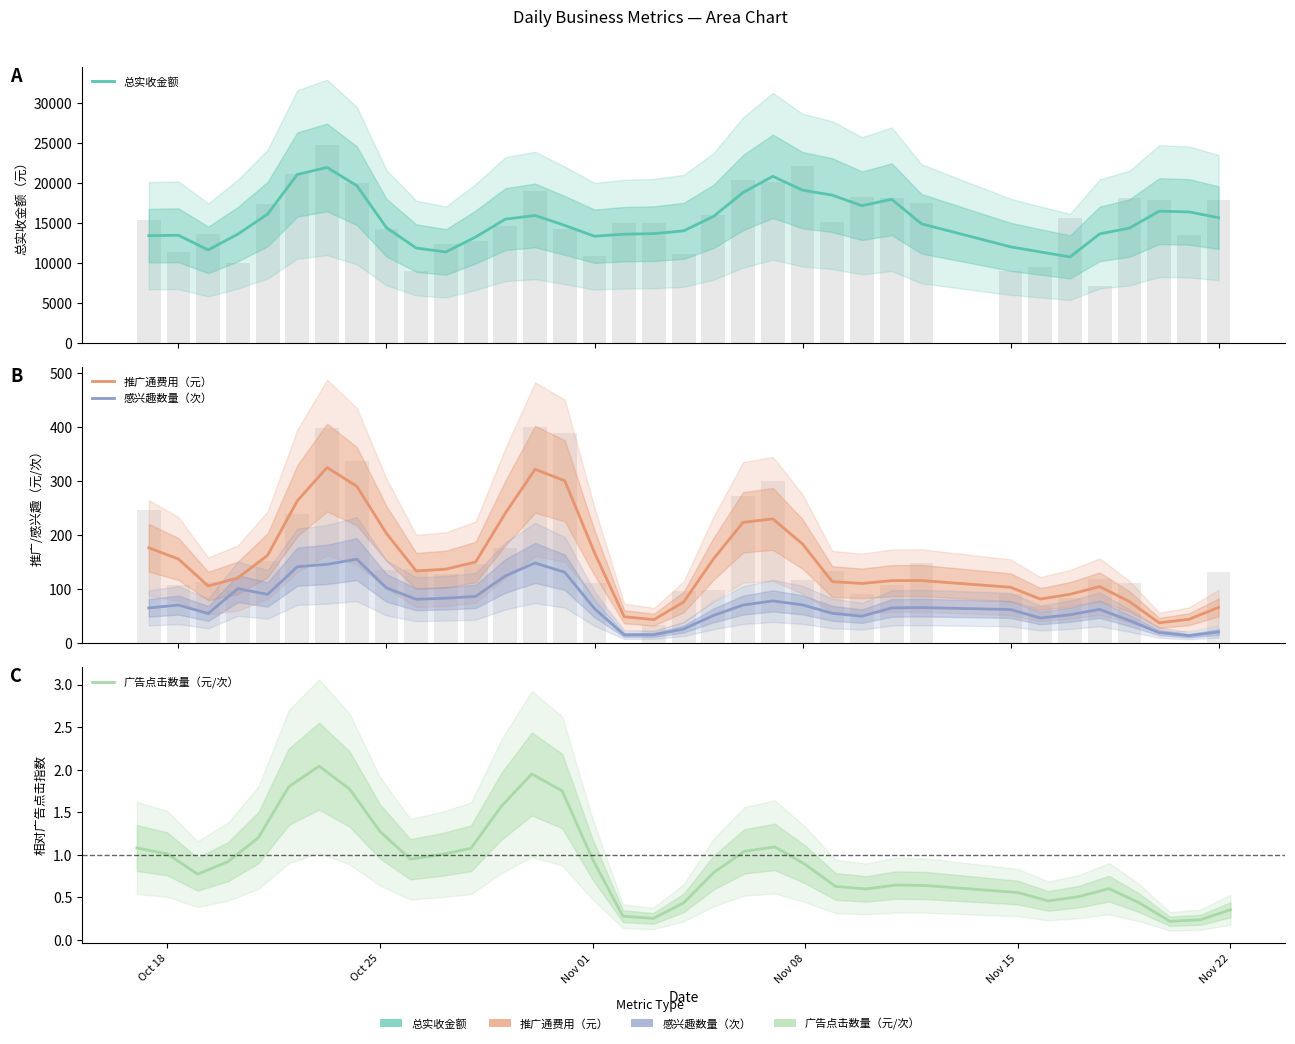

What is the label of the 2nd bar from the left?

Oct 25